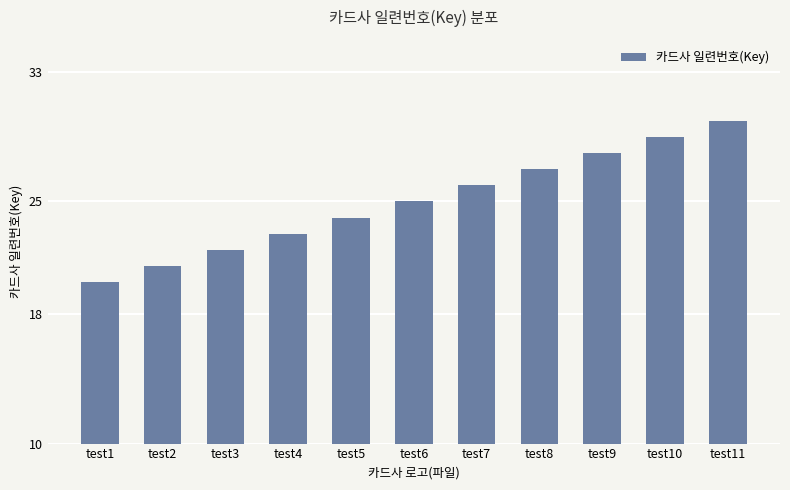

What is the change in value from test3 to test4?

+1